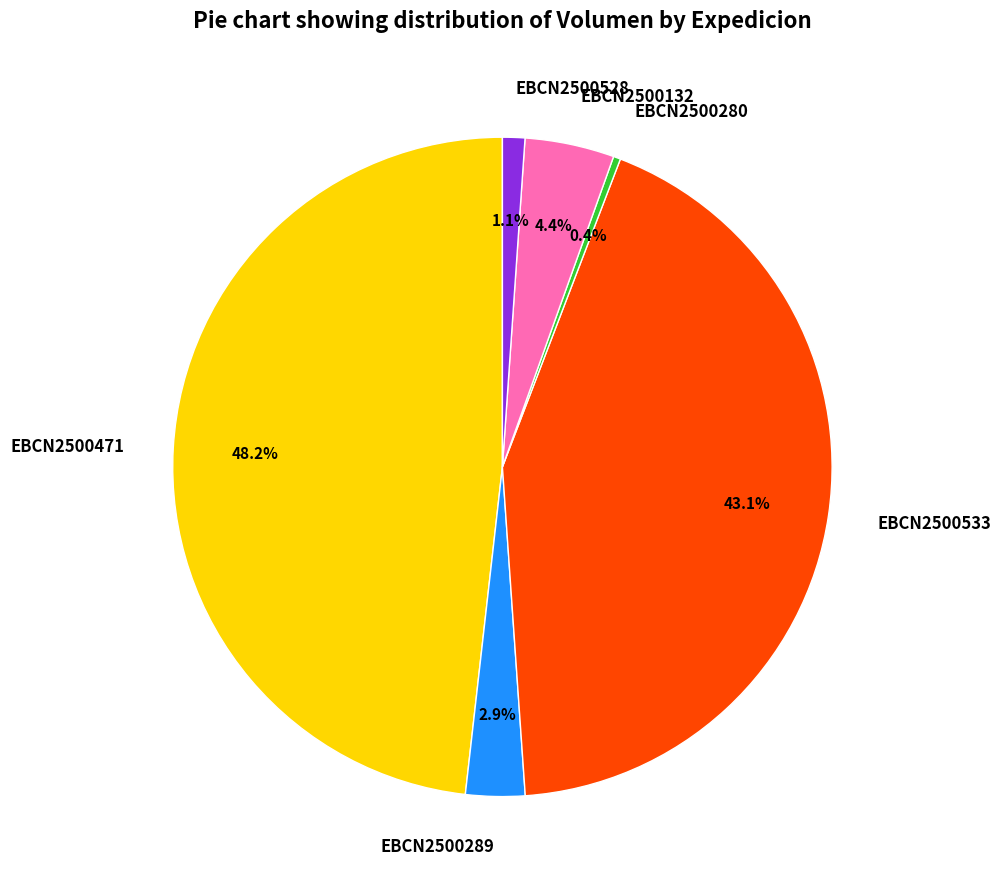

Does EBCN2500280 represent more than half of the total?

No